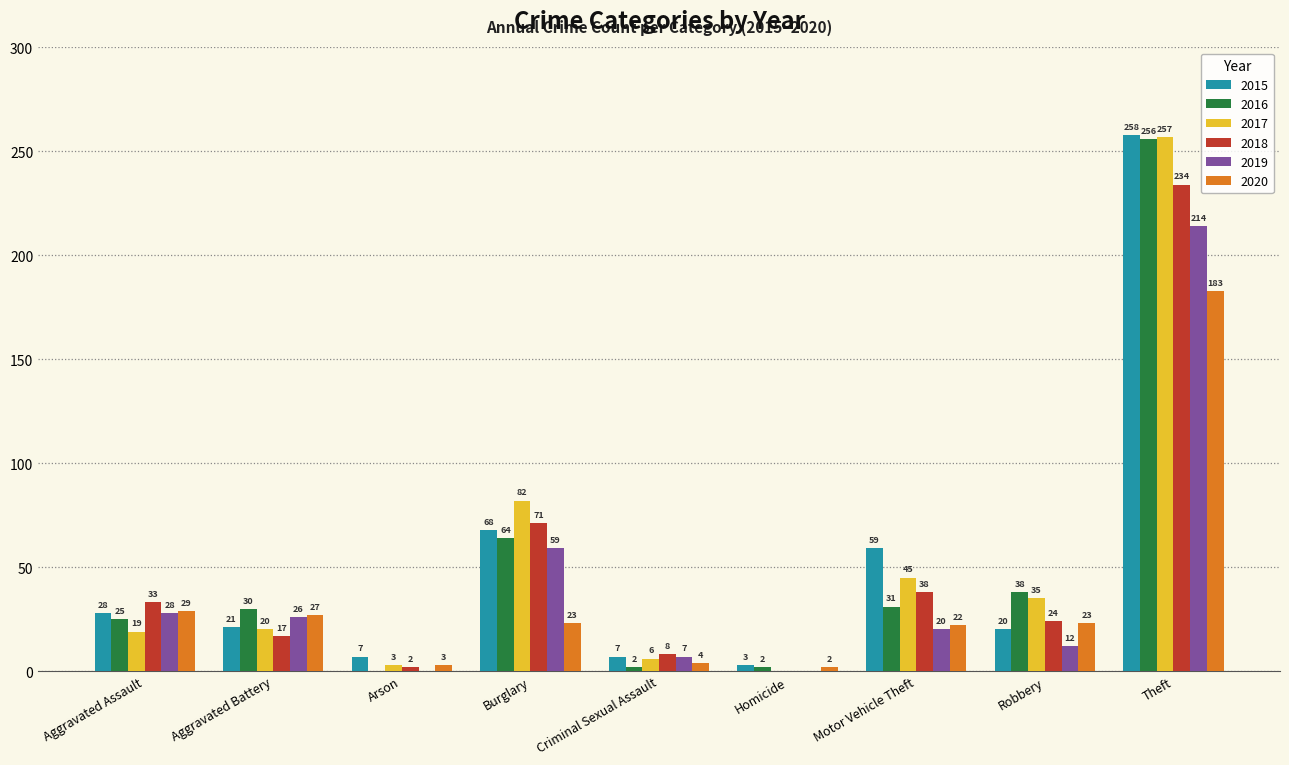

What is the average value of the 2017 series?

52